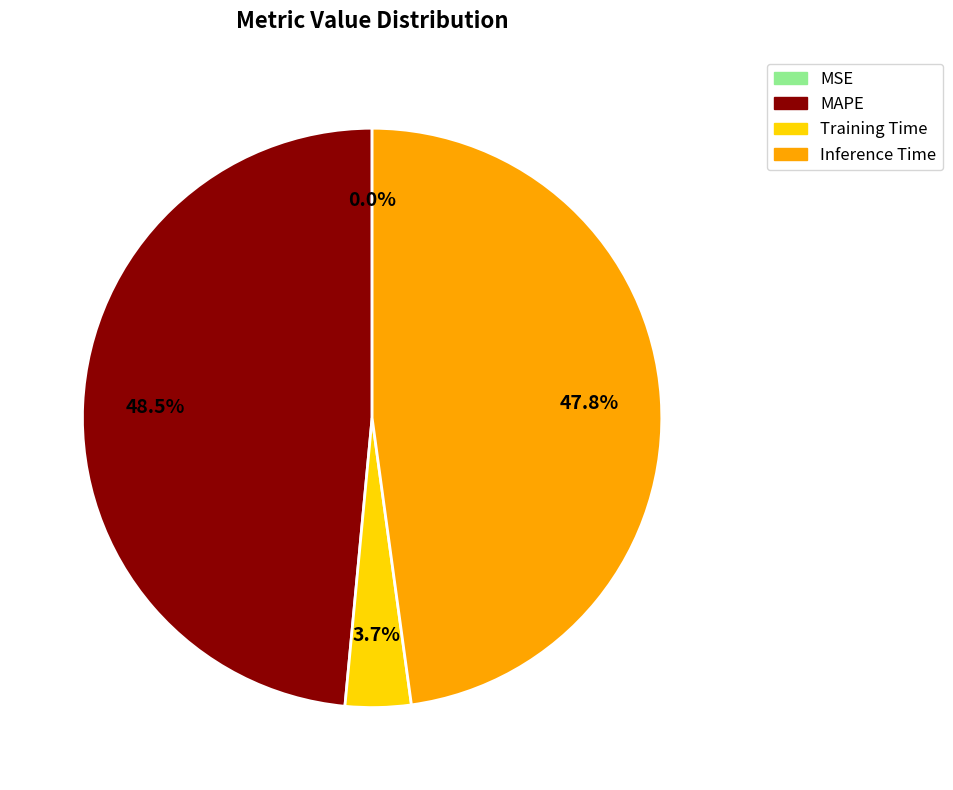

Between Inference Time and Training Time, which is larger?

Inference Time